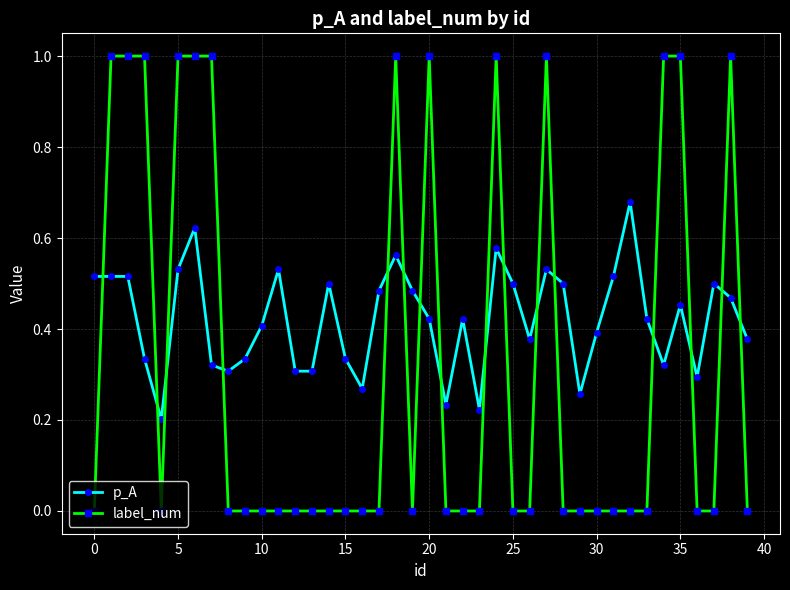

What is the difference between the maximum and minimum values in the label_num series?

1.0